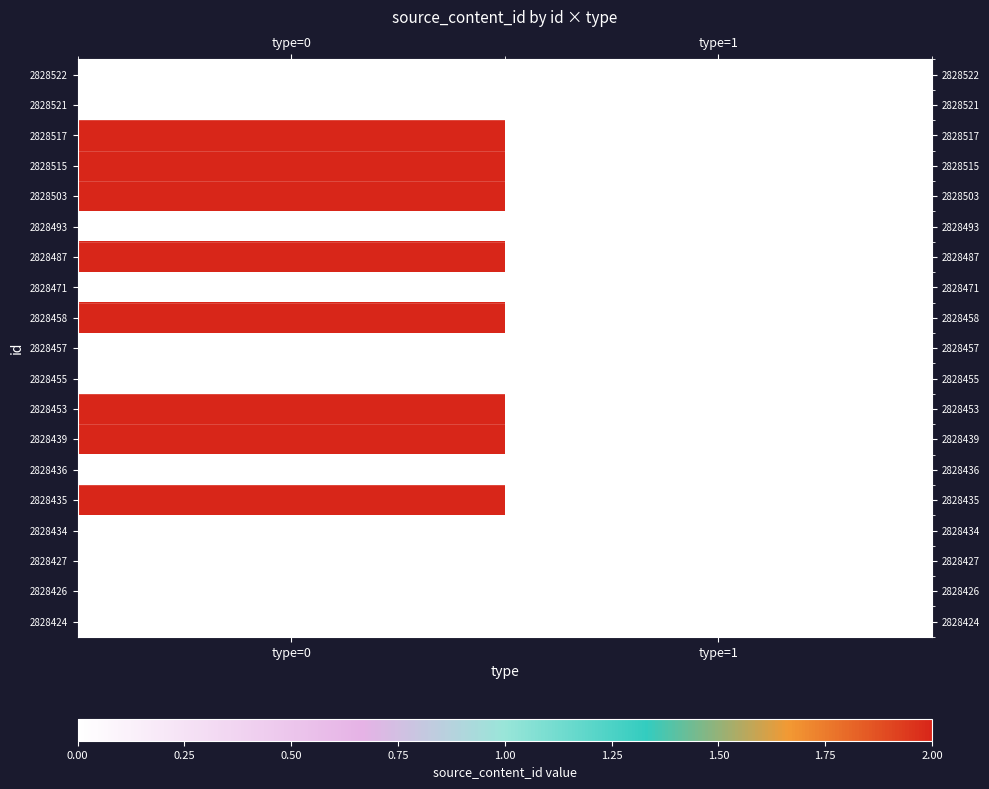

Between type=0 and type=1, which is larger?

type=0